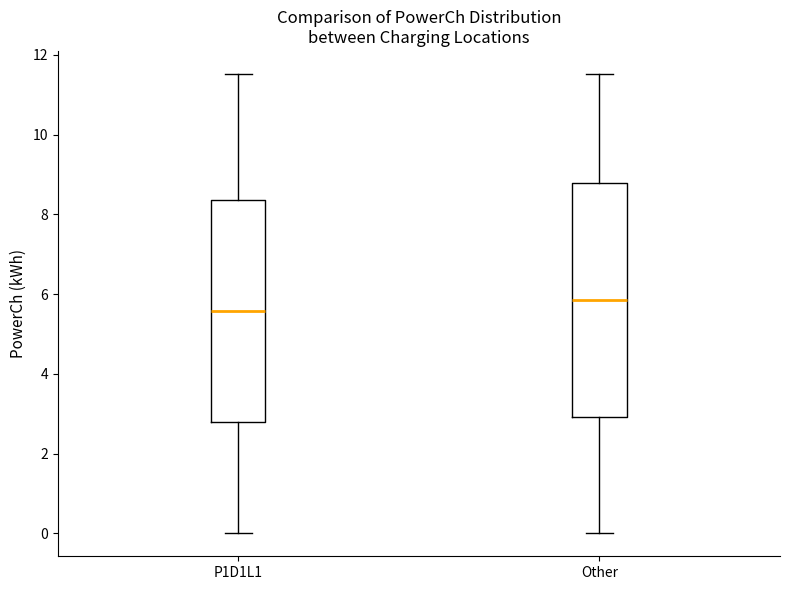

Which box has the lowest median line?

P1D1L1